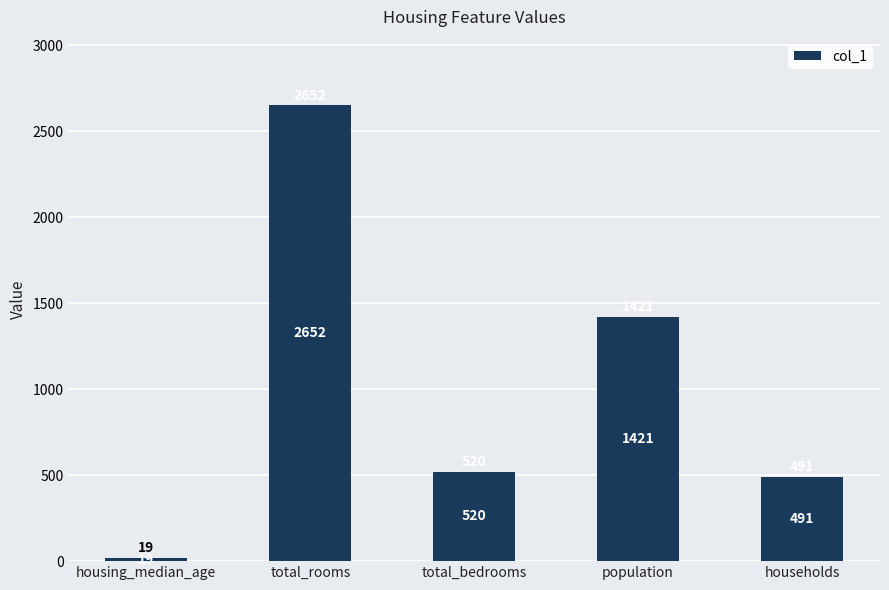

Approximately how many times larger is the value at total_rooms compared to total_bedrooms?

5.1